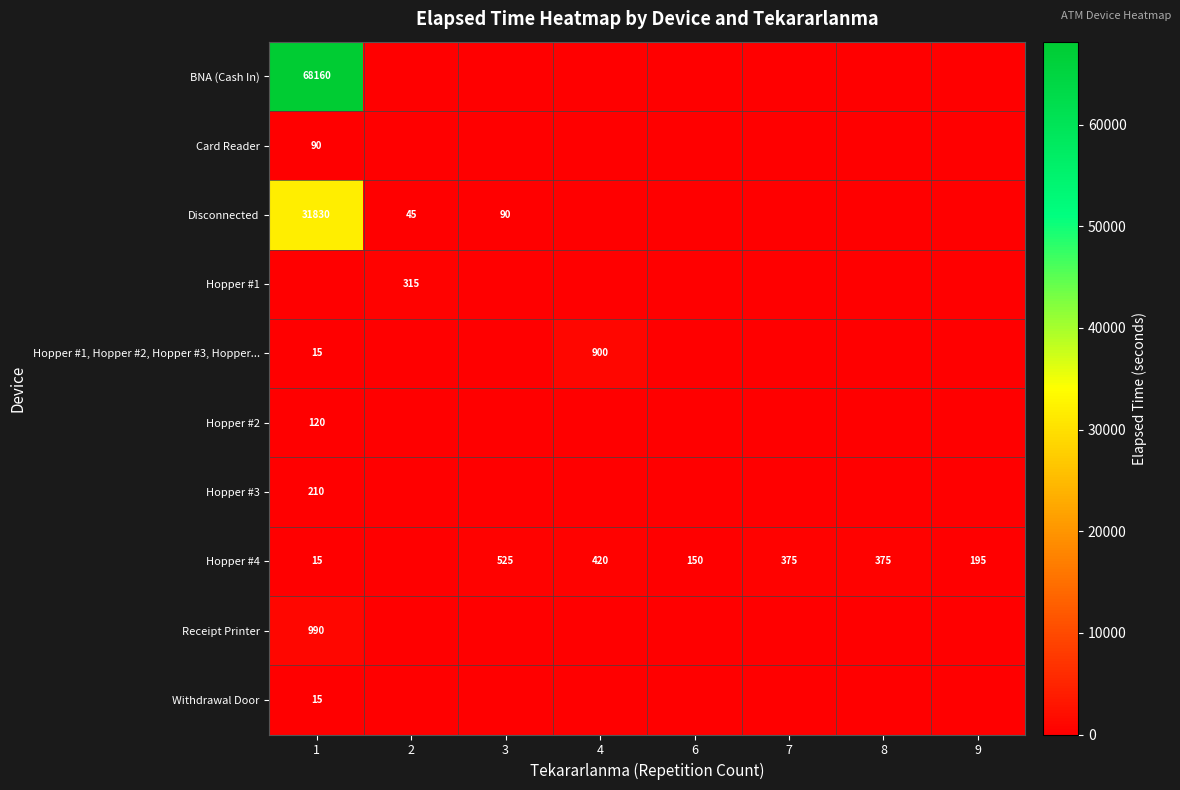

True or false: Hopper #1 has a value of 550 at 2.

False